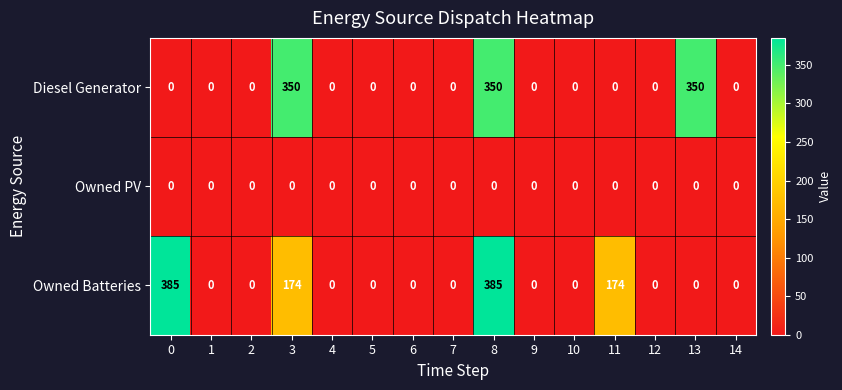

Is it true that Owned Batteries equals 243 at 11?

False